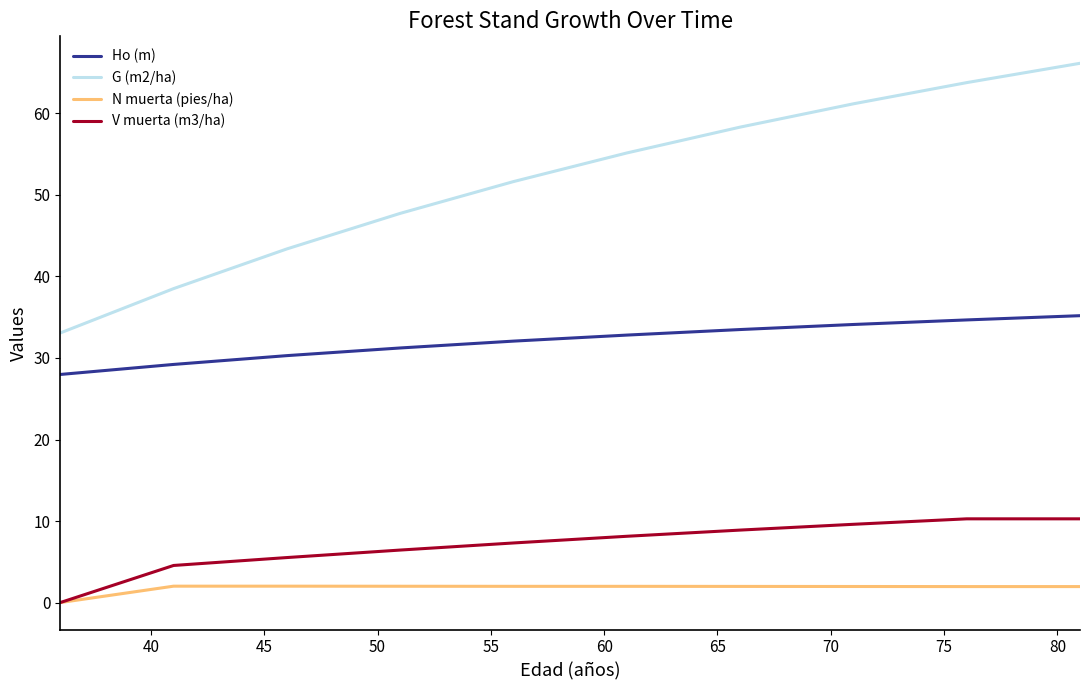

What is the sum of all Ho (m) values?

321.1